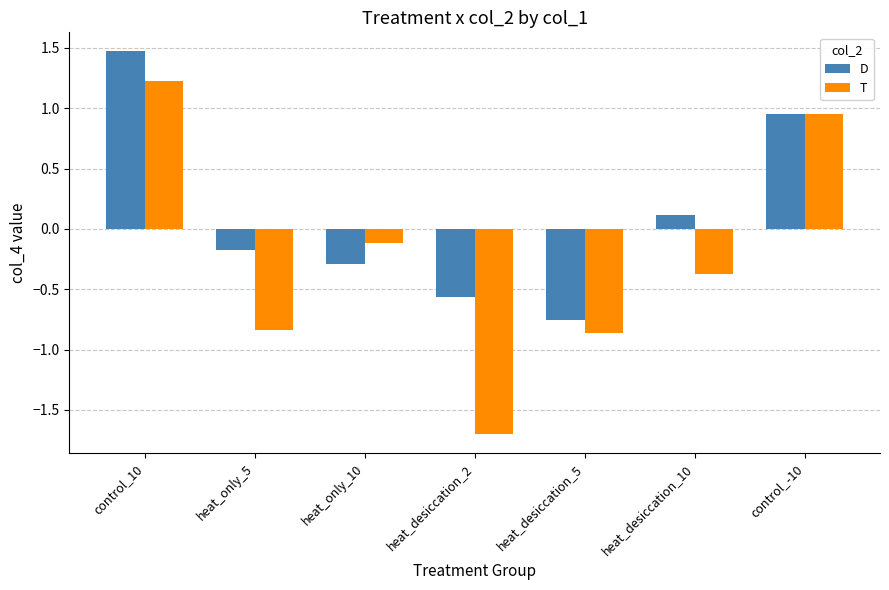

What is the label of the 7th bar from the right?

control_10